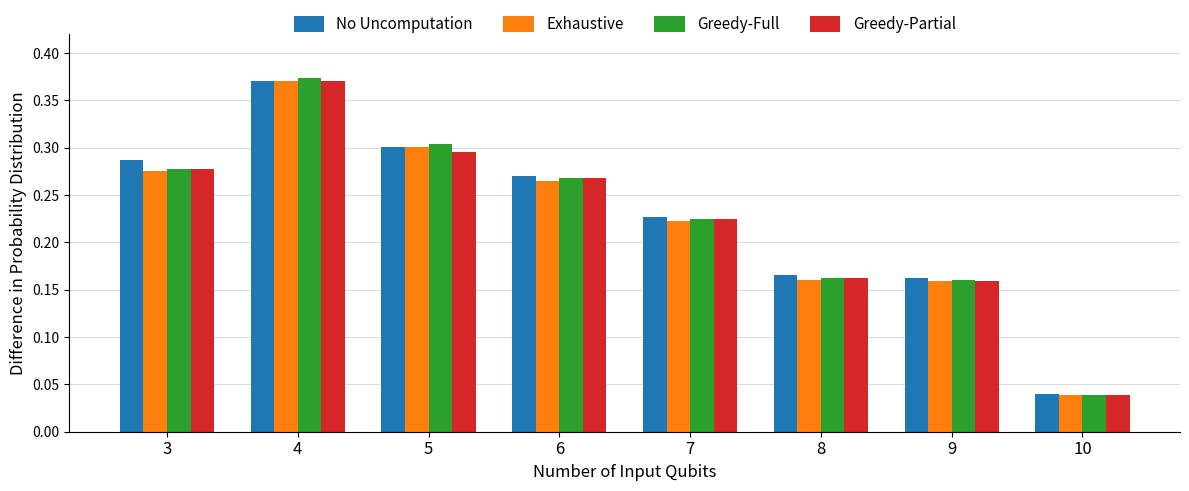

Which label corresponds to the largest value in the chart?

4